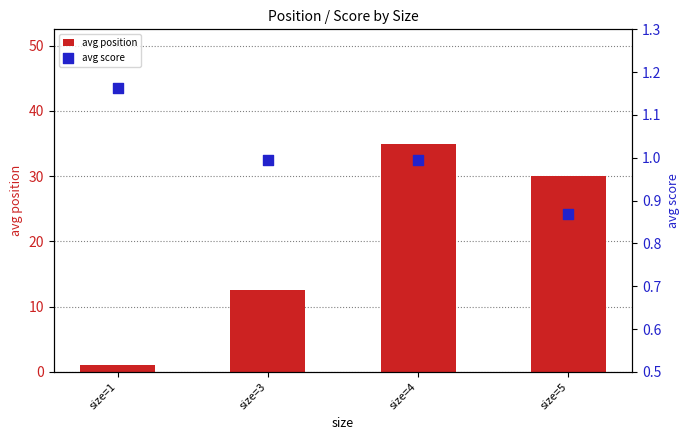

At which category is the sum across all series the highest?

size=4